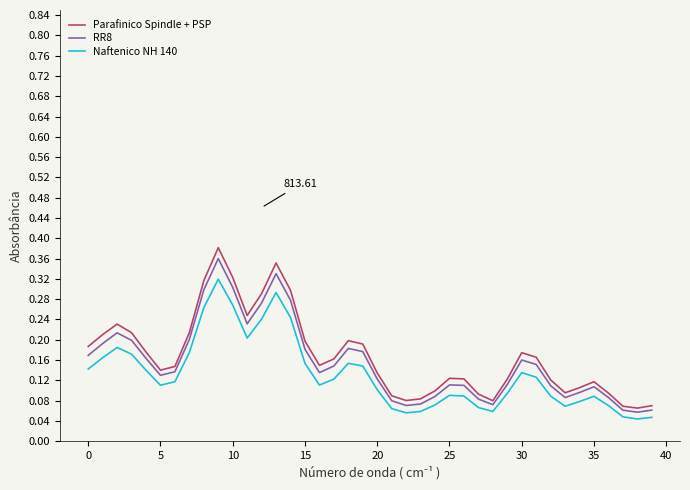

Is this an area chart (filled region under the line)?

No